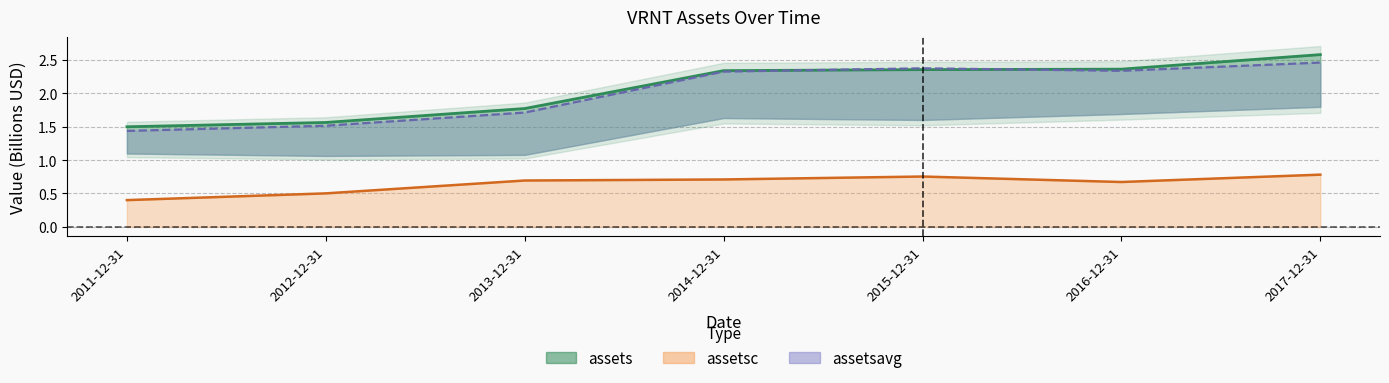

Is it true that the value at 2015-12-31 is 4.0?

False